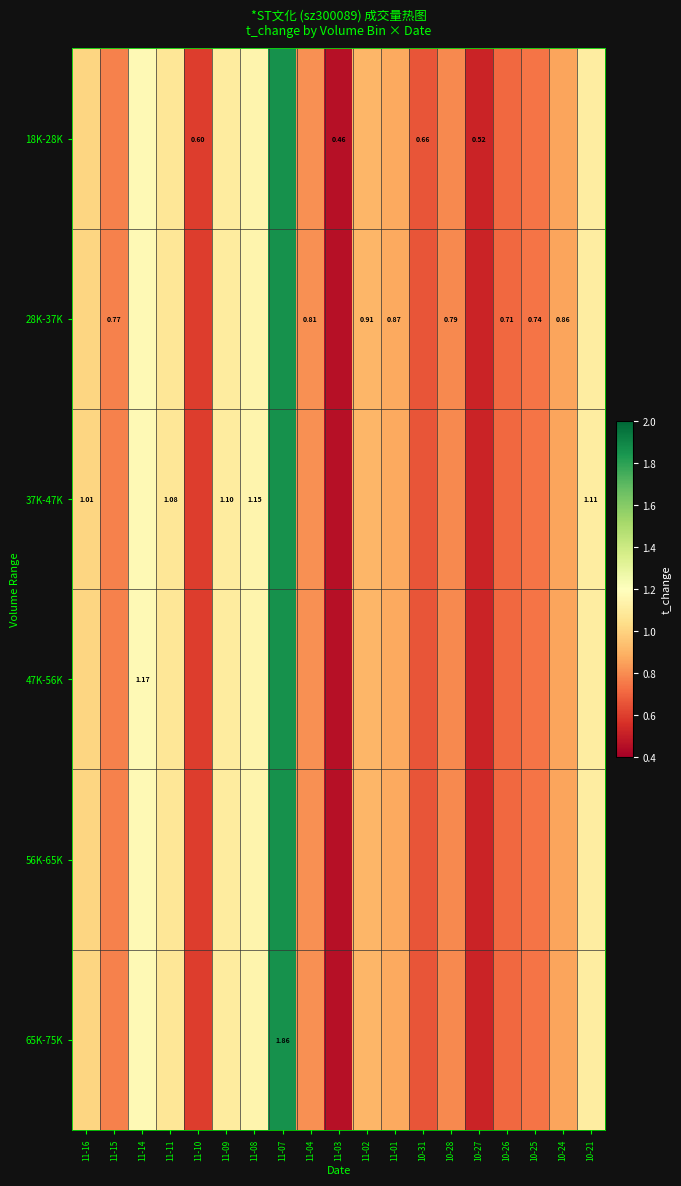

Which series has the largest range (max minus min)?

18K-28K